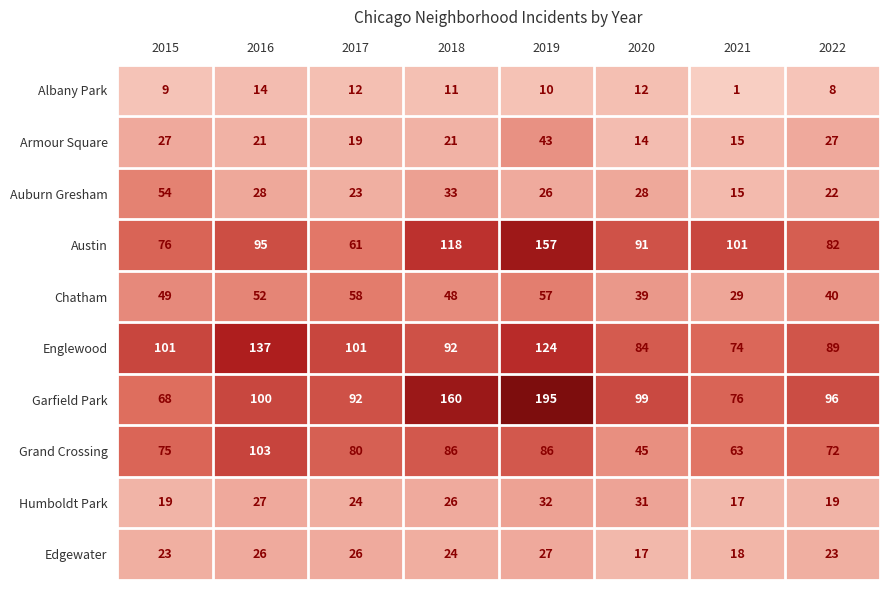

Which category has the lowest value across all series?

2021